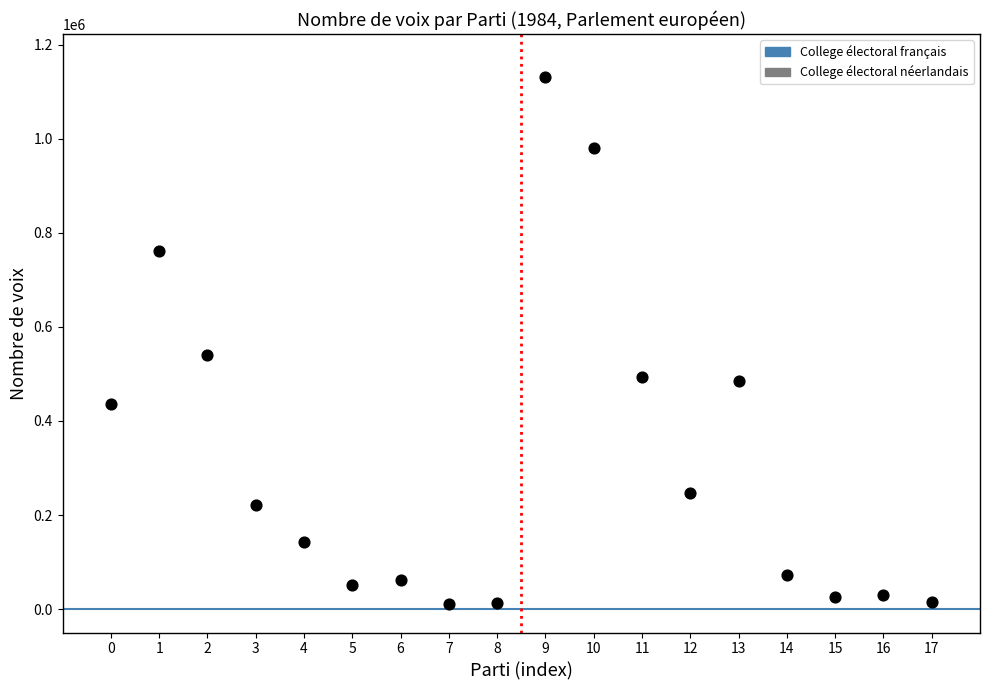

What Y value in the scatter plot is closest to 571576?

540610